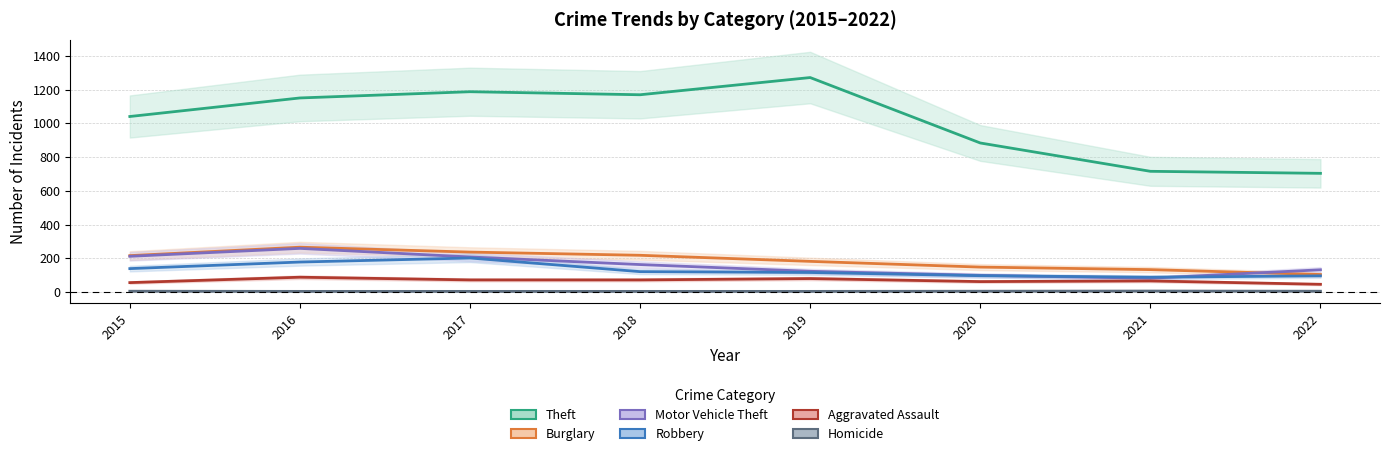

What is the approximate value of Burglary at 2022?

104